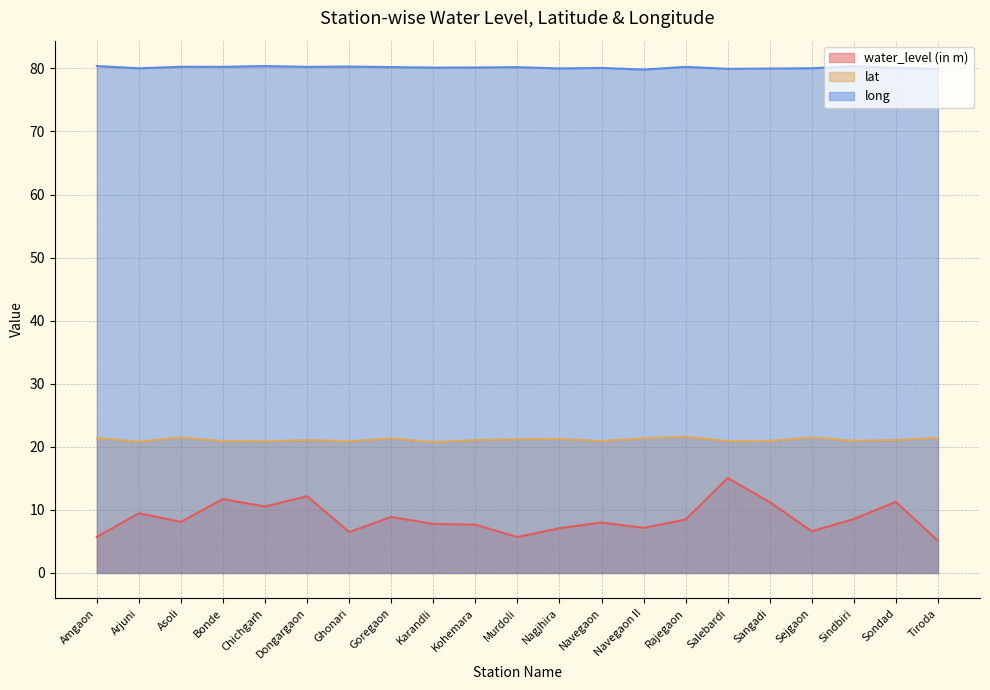

Where is the first local minimum for long?

Arjuni